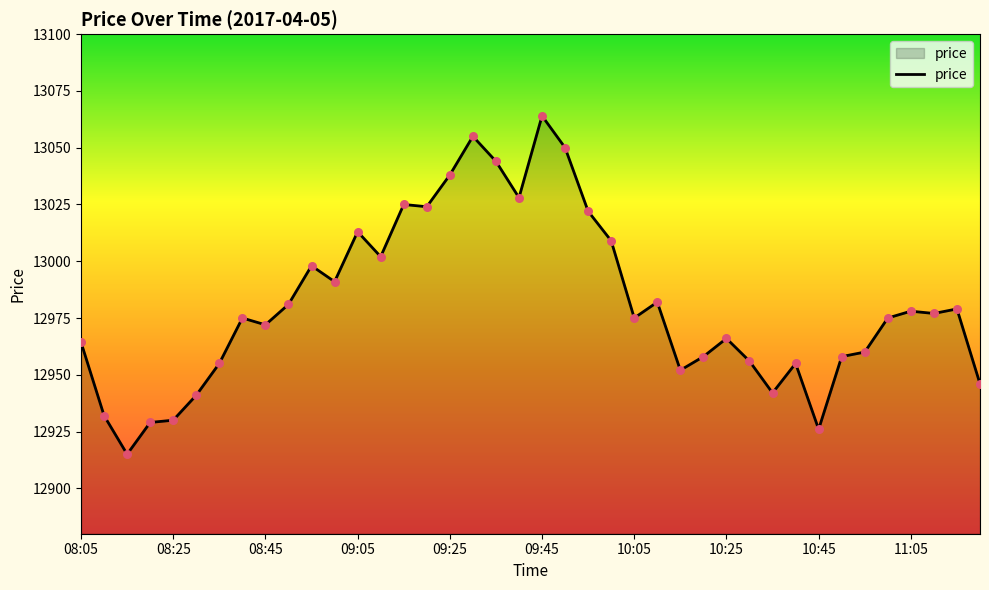

What is the greatest value displayed?

13064.0